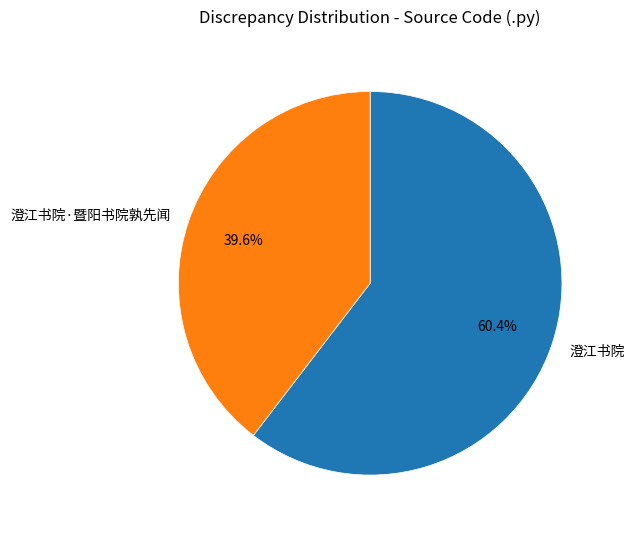

Which has a higher value, 澄江书院·暨阳书院孰先闻 or 澄江书院?

澄江书院